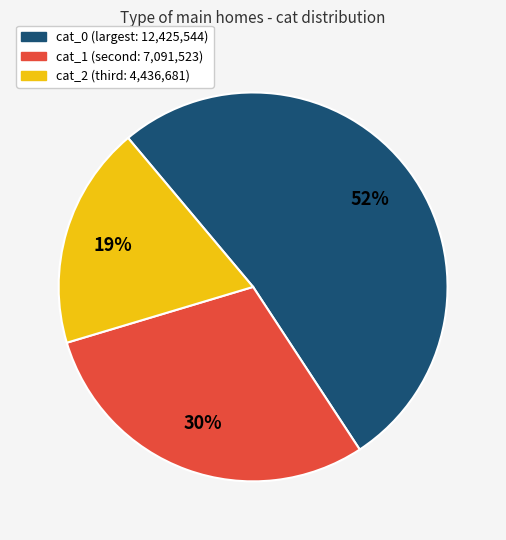

Is there a majority slice in this chart?

Yes